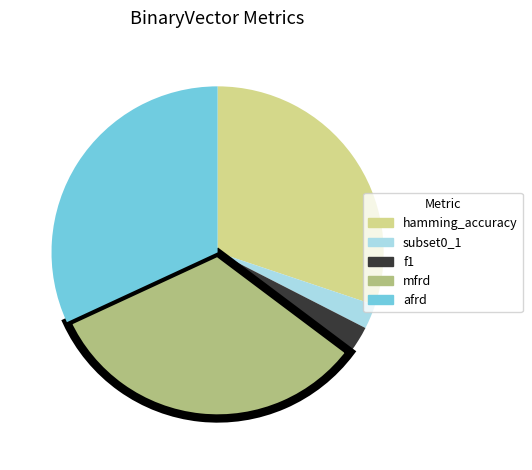

Between hamming_accuracy and mfrd, which is larger?

mfrd